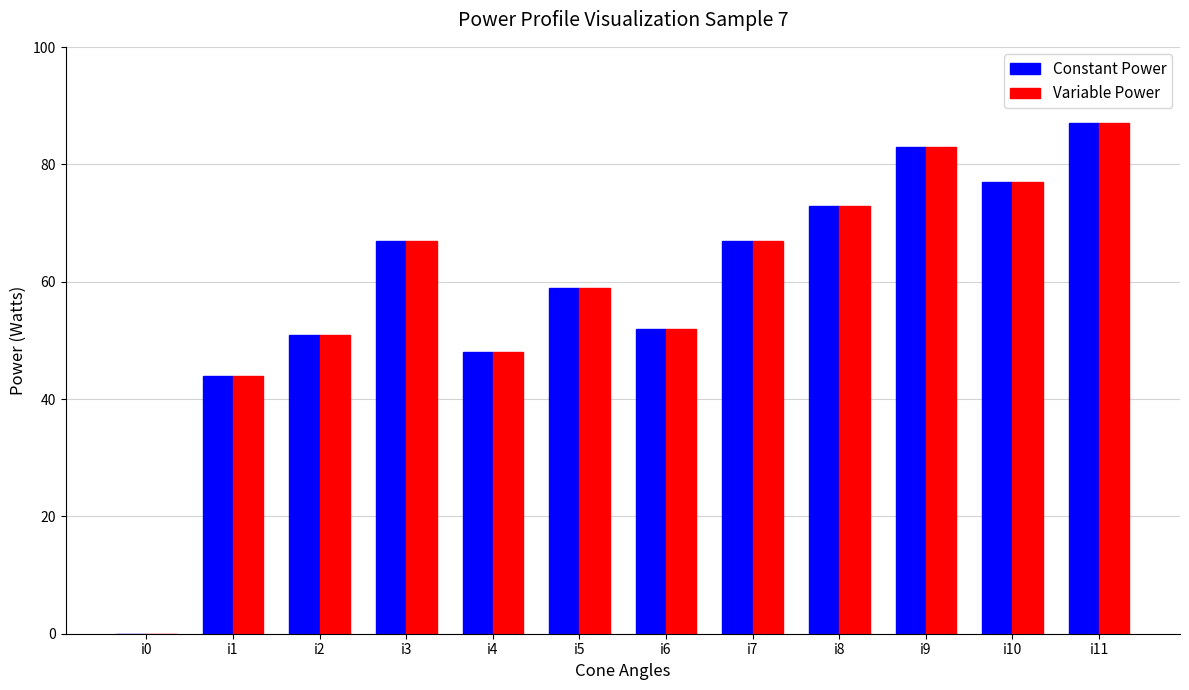

What is the maximum value for Constant Power?

87